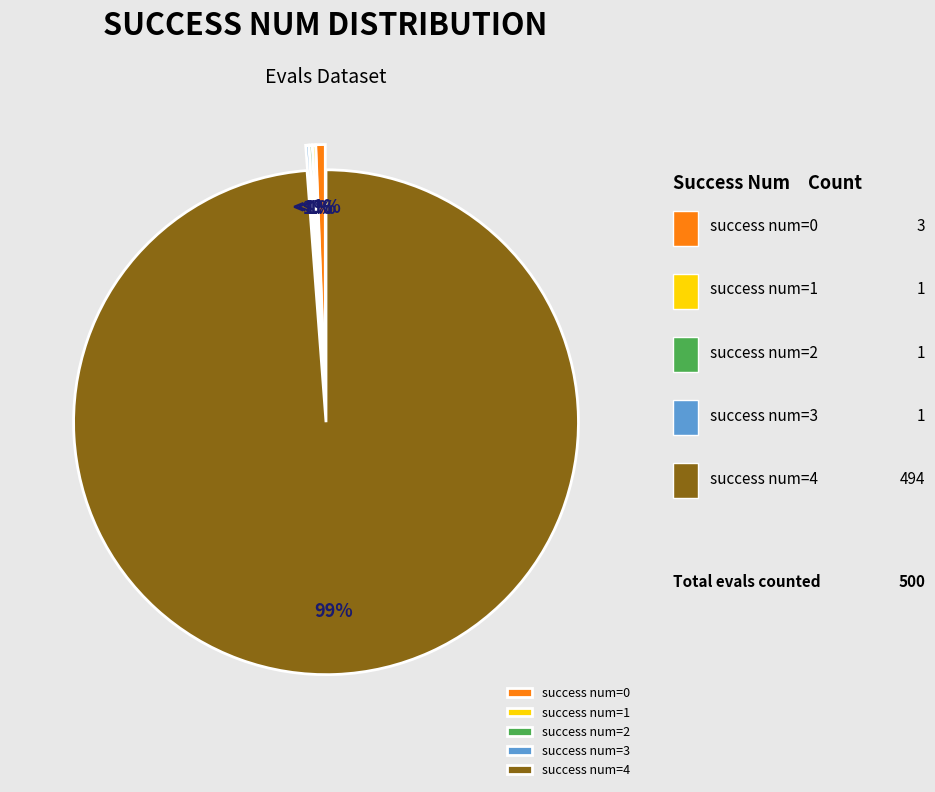

Which category has the biggest portion of the pie?

success num=4